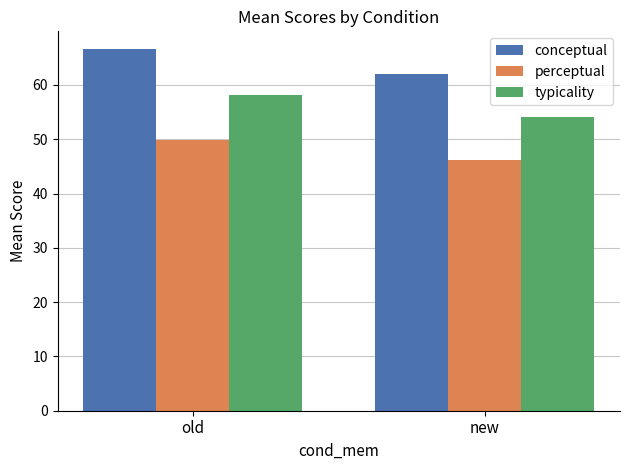

How many bars are there in each group?

3